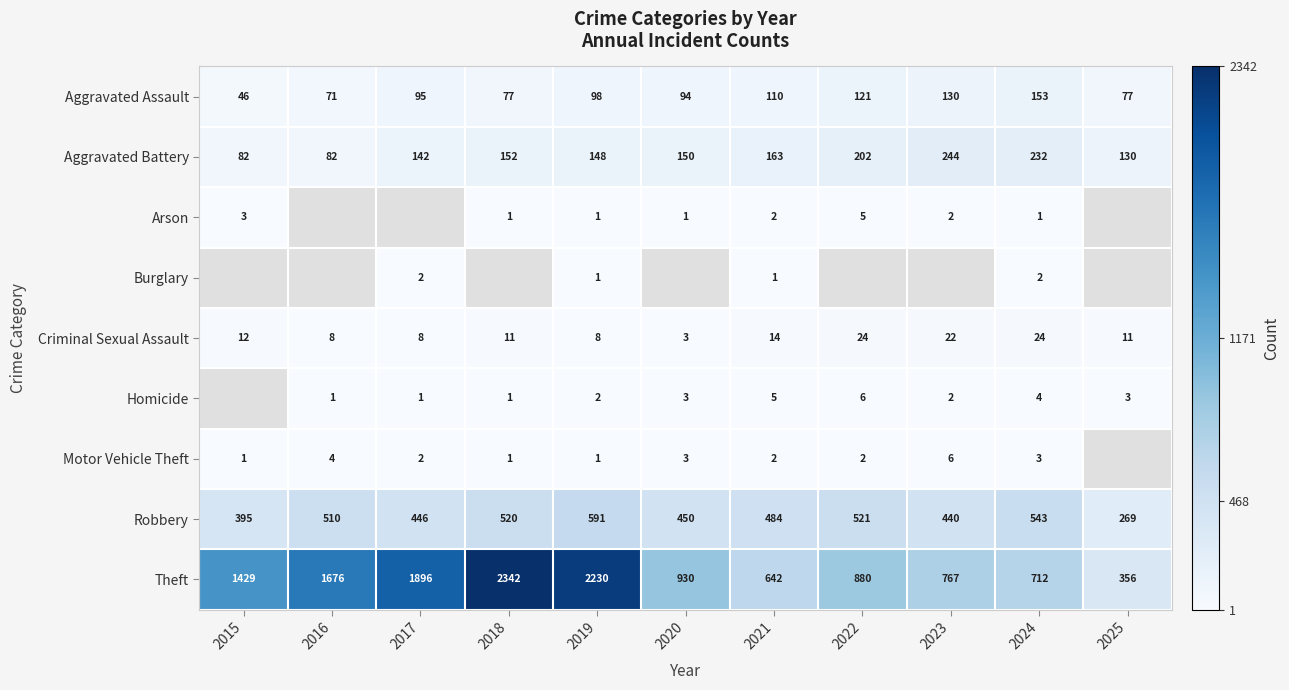

How many series are shown in this chart?

9